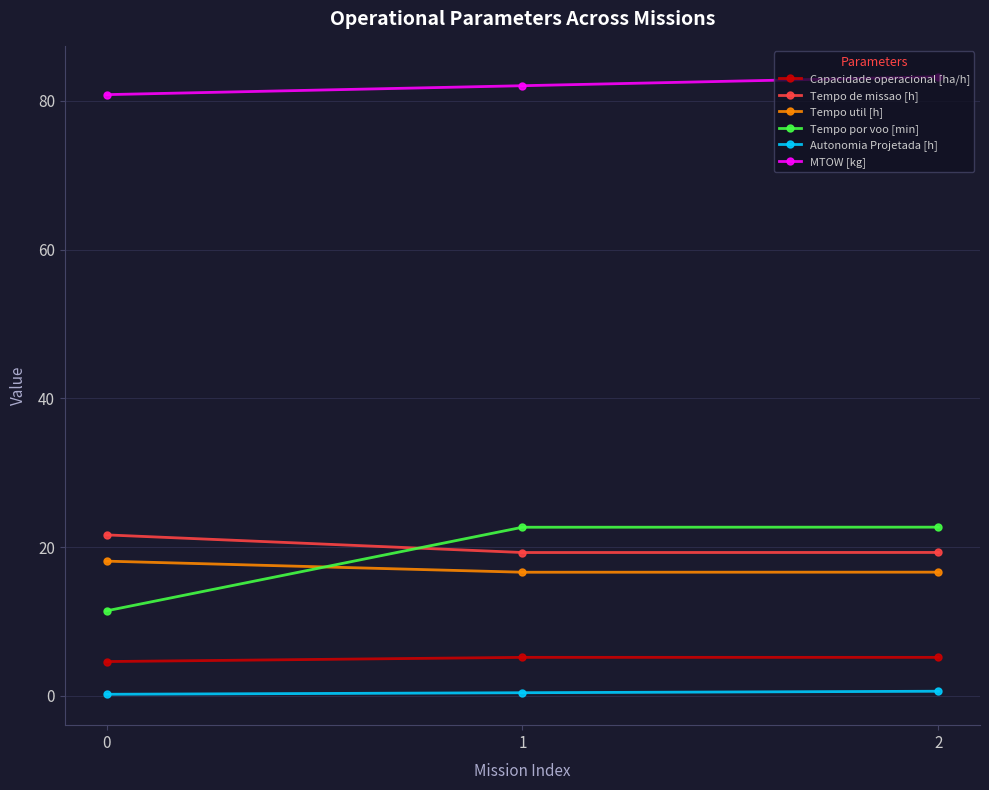

What is the highest value of the Capacidade operacional [ha/h] series?

5.2